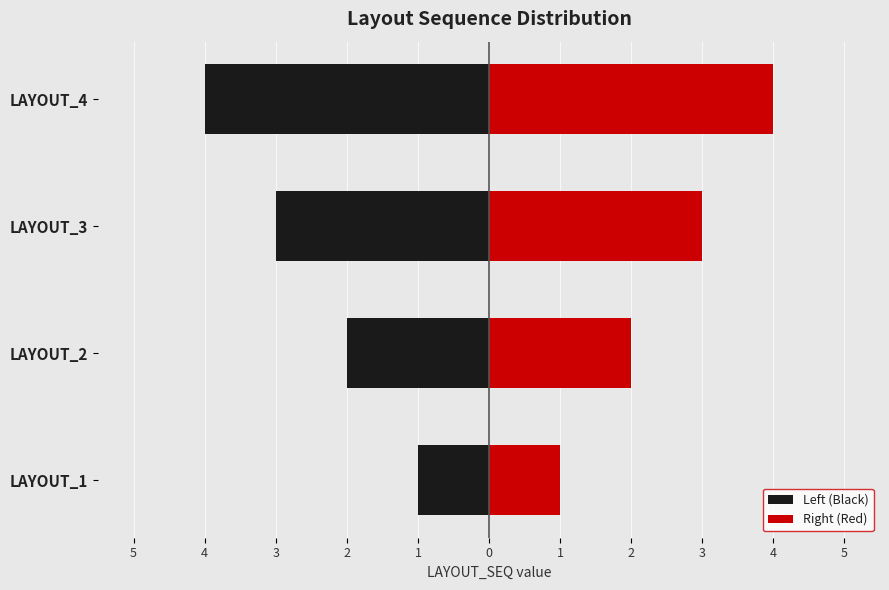

How many groups of bars are there?

4